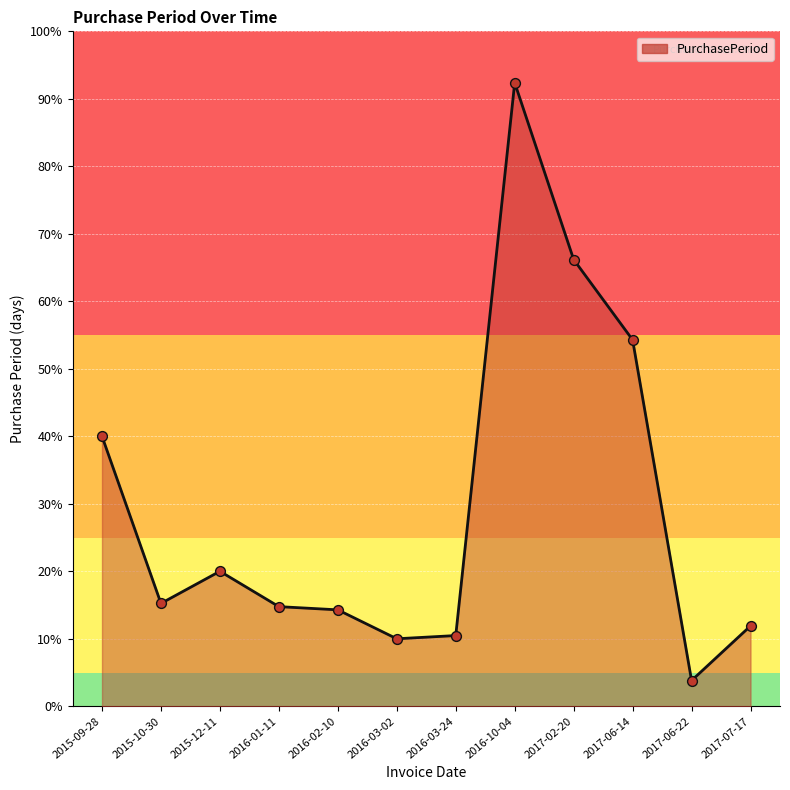

Approximately how many times larger is the value at 2016-03-02 compared to 2017-06-14?

0.2